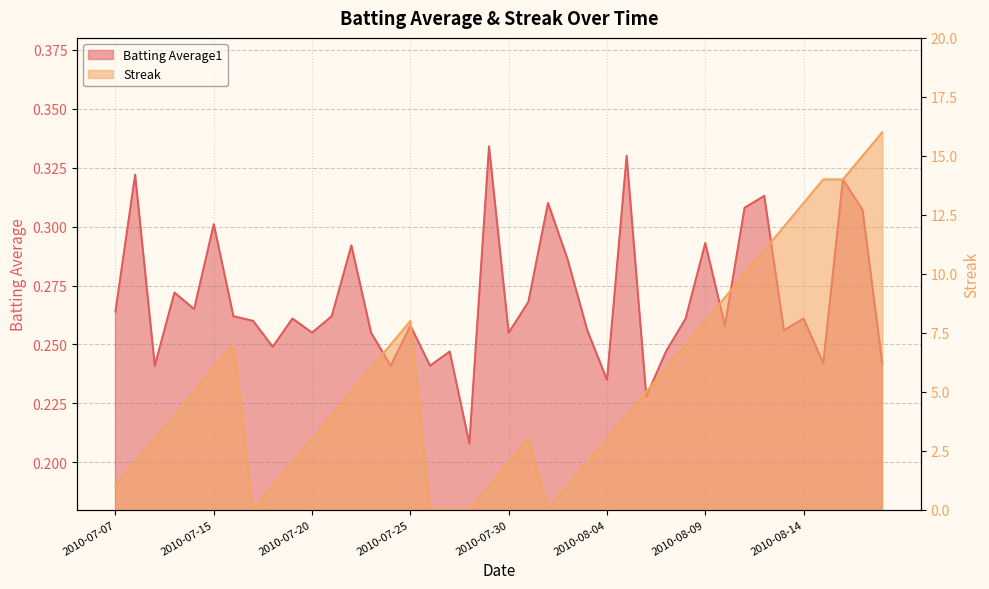

Between 2010-07-07 and 2010-07-09, which series saw the biggest shift?

Streak